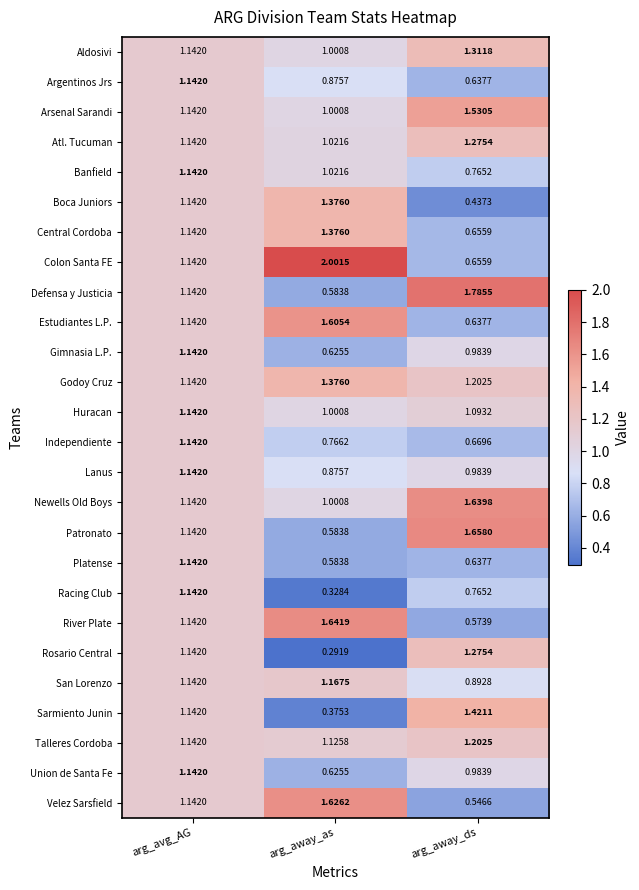

List the labels in order of Sarmiento Junin value, largest first.

arg_away_ds, arg_avg_AG, arg_away_as